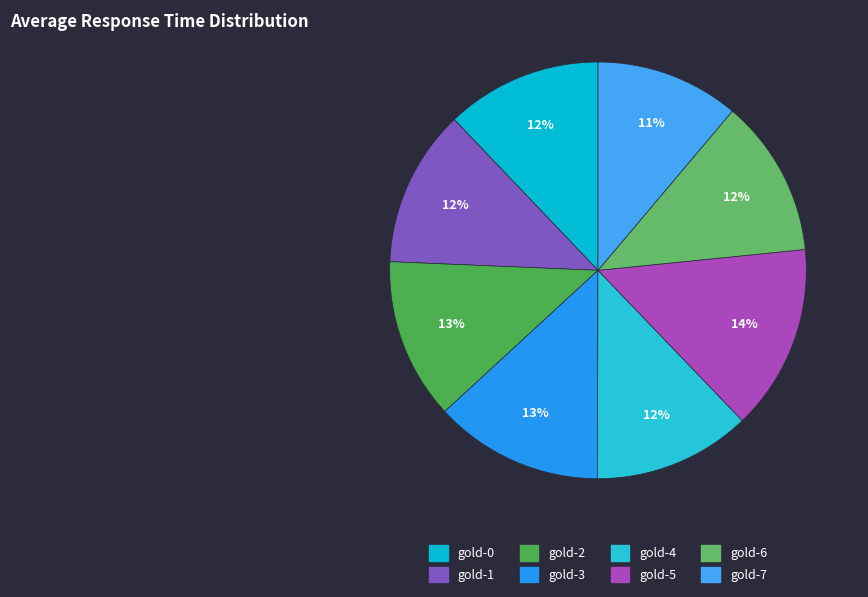

Rank the categories by value from lowest to highest.

gold-7, gold-0, gold-1, gold-4, gold-6, gold-2, gold-3, gold-5